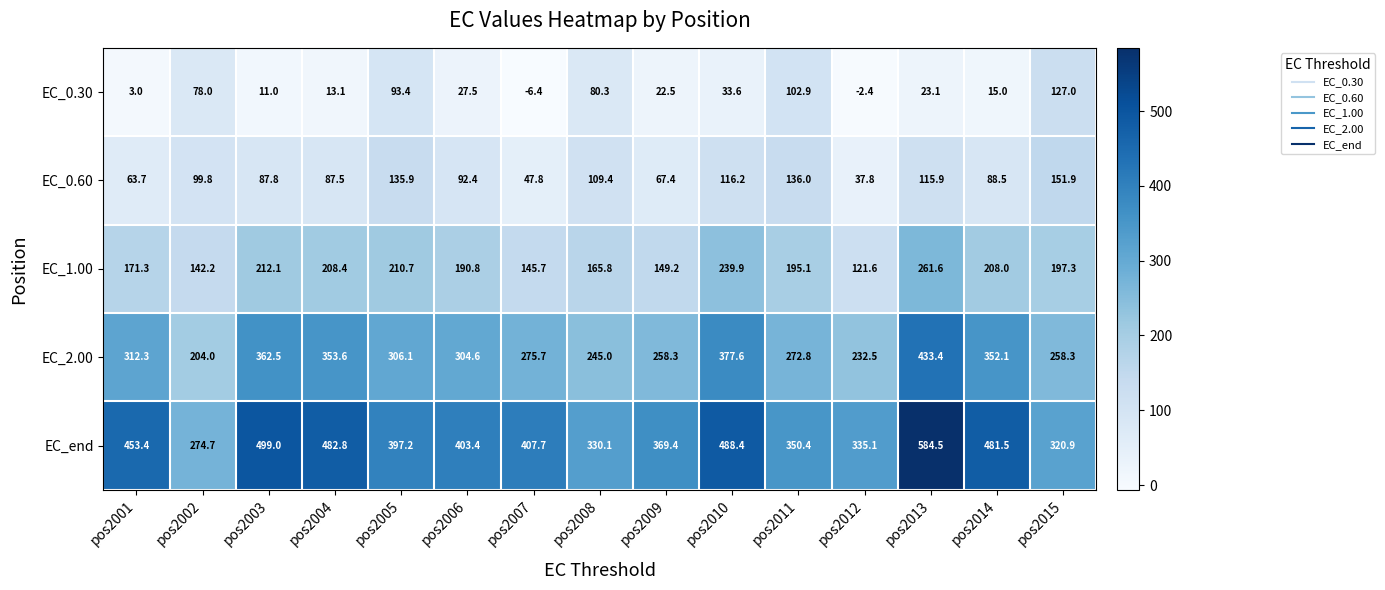

Is it true that EC_1.00 equals 287.1 at pos2001?

False